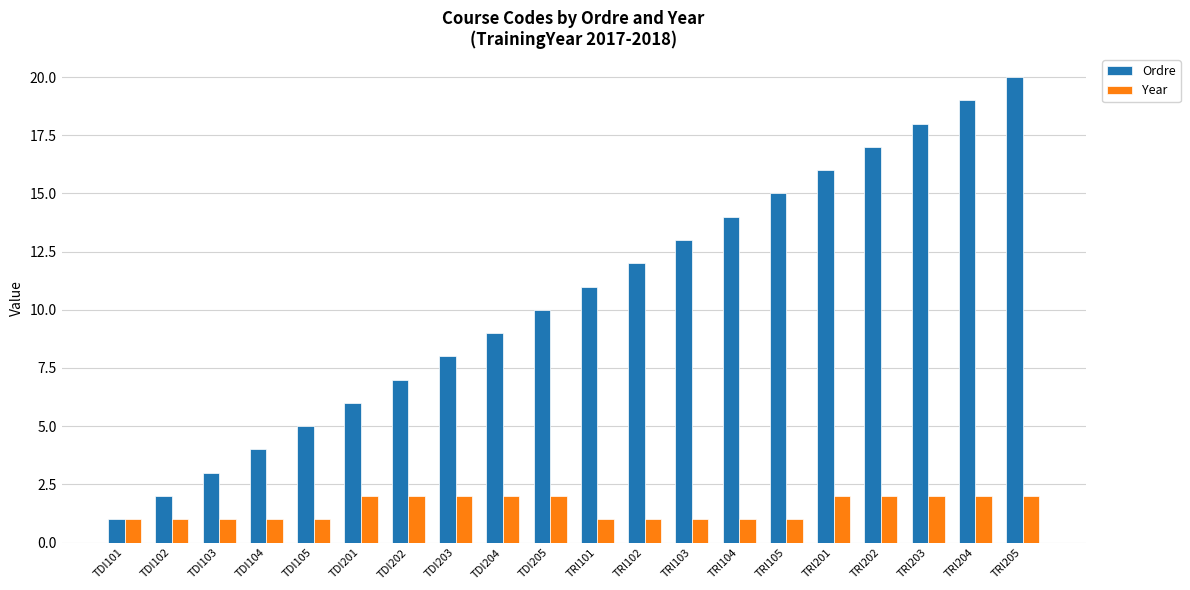

What is the label of the 19th bar from the left?

TRI204